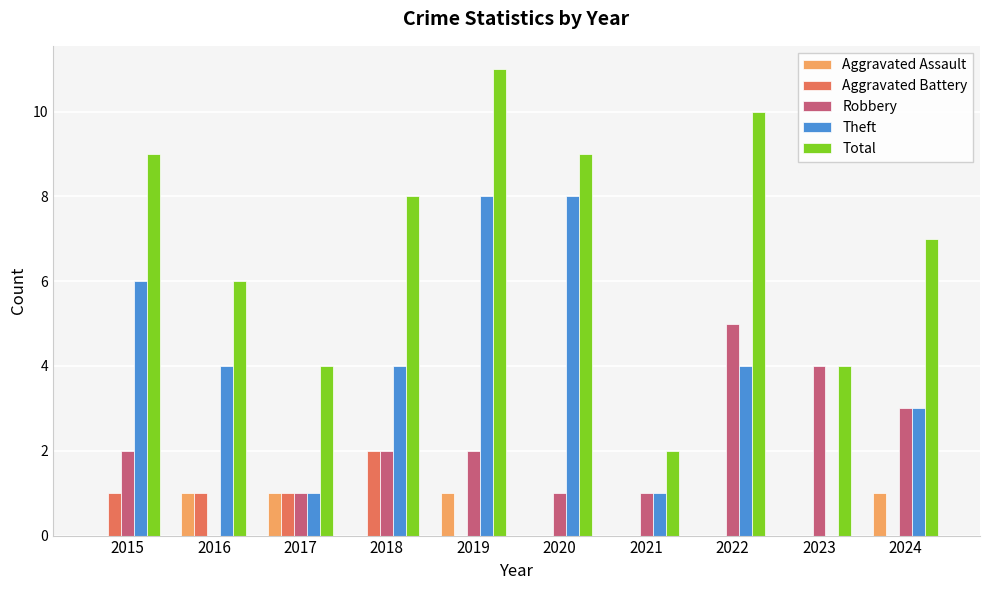

What is the maximum value for Robbery?

5